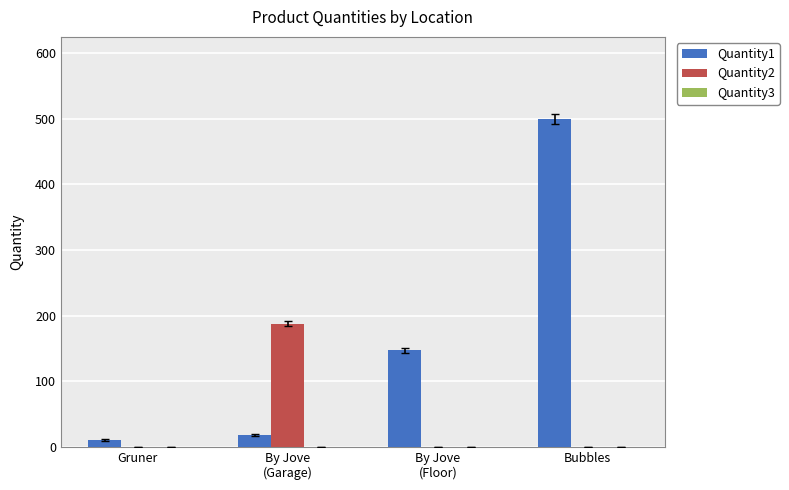

Count the number of data series in this chart.

2